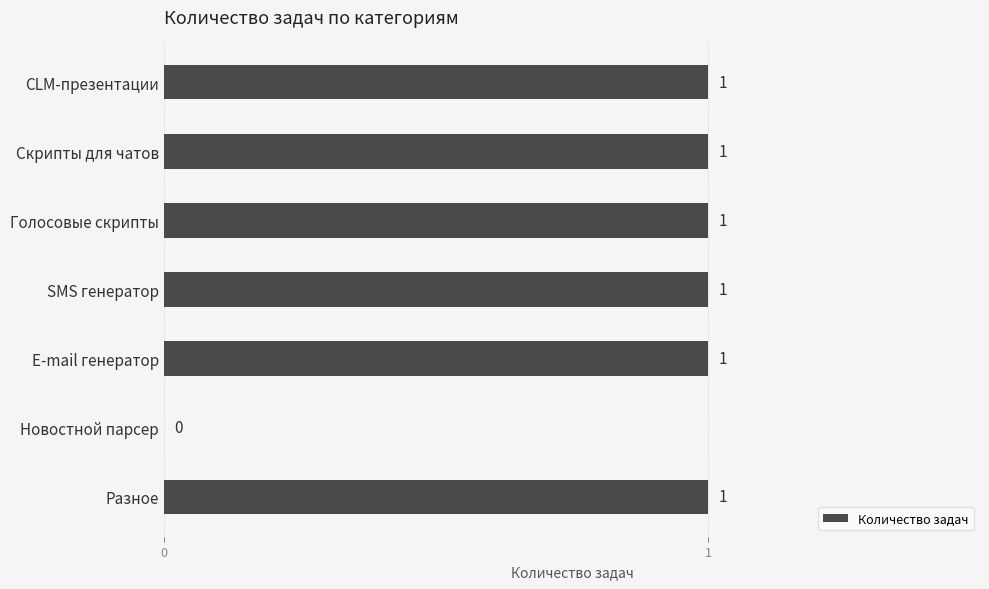

What is the ratio of the value at CLM-презентации to the value at Скрипты для чатов?

1.0